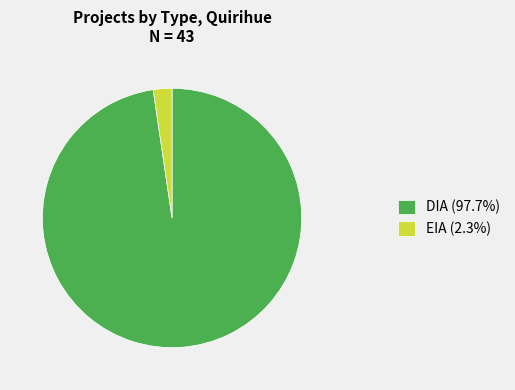

Is EIA the majority of the pie?

No